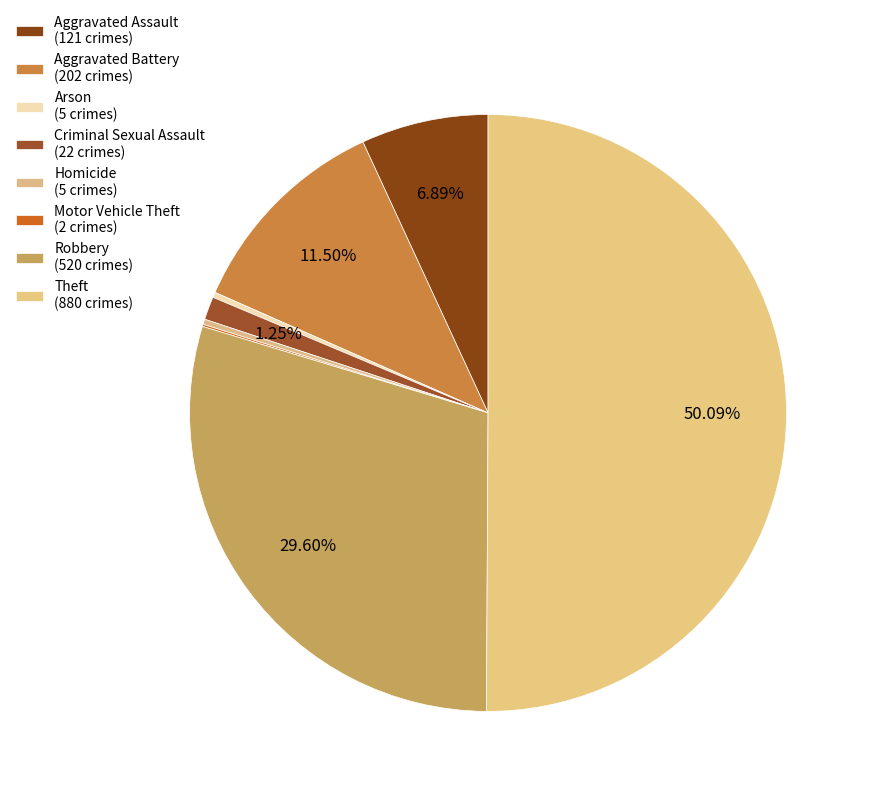

Is Motor Vehicle Theft the majority of the pie?

No